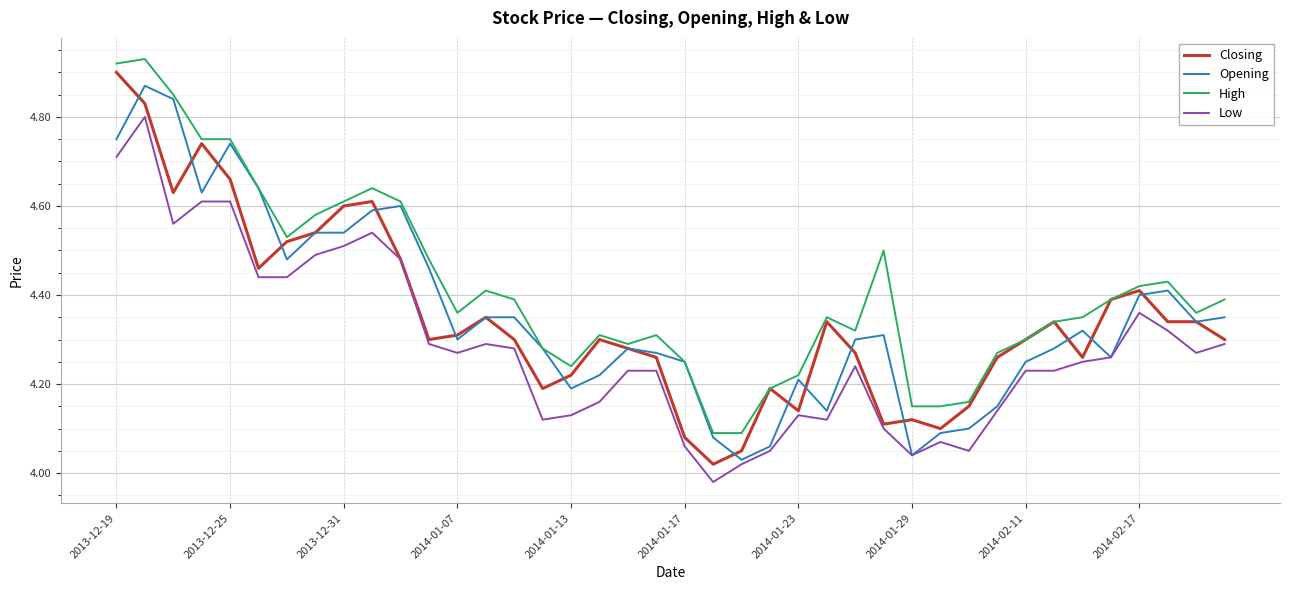

At how many categories does at least one series exceed 4?

40